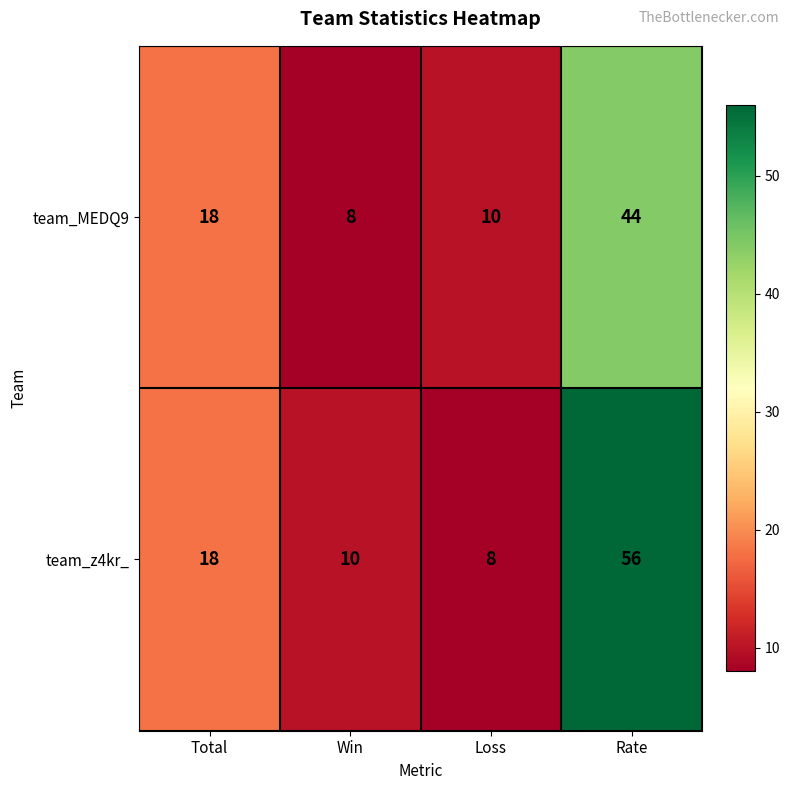

Between Total and Rate, which series saw the biggest shift?

team_z4kr_